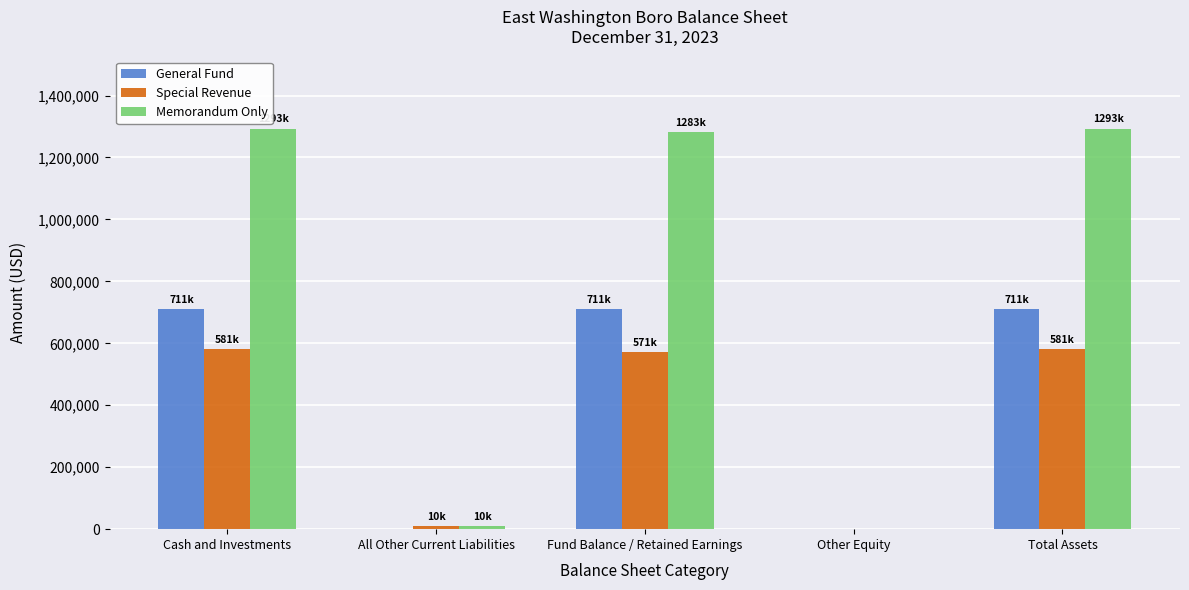

What is the greatest value displayed?

1293257